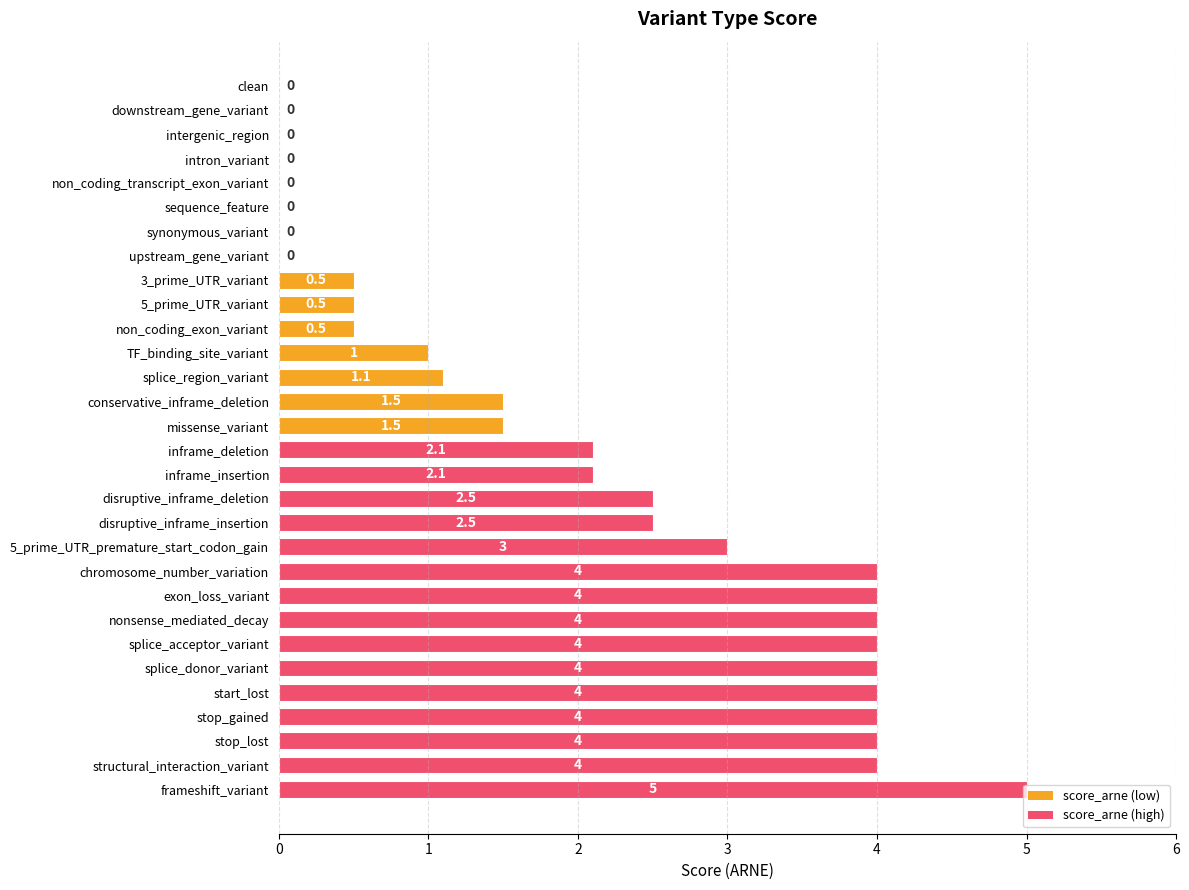

What is the maximum value shown in the chart?

5.0